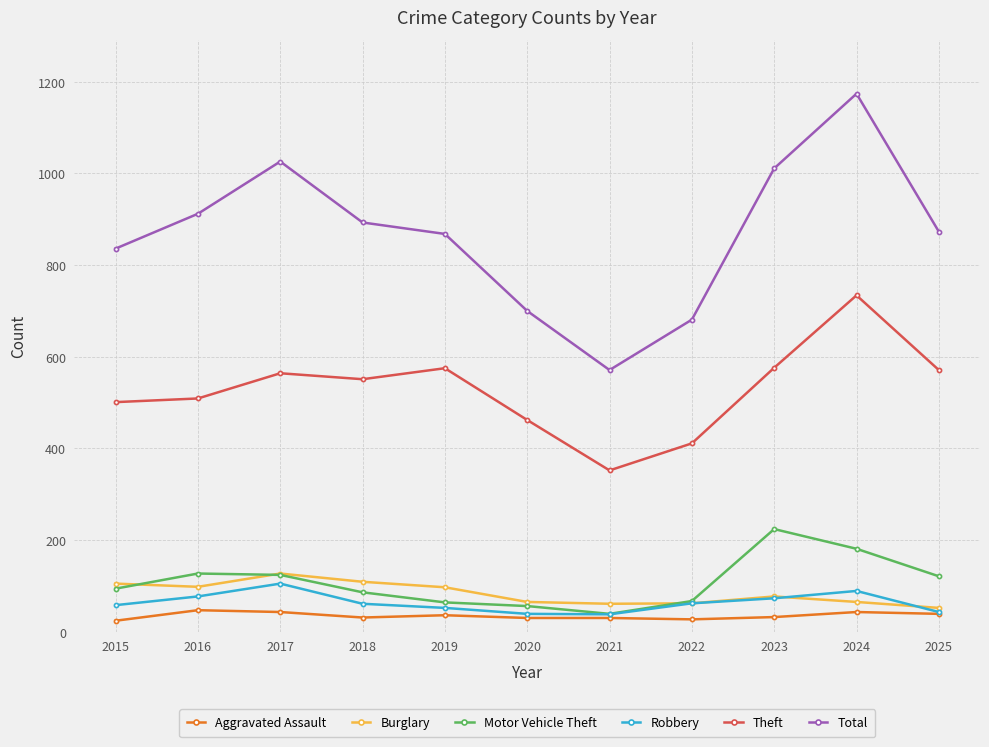

What is the difference between the Motor Vehicle Theft values at 2024 and 2018?

95